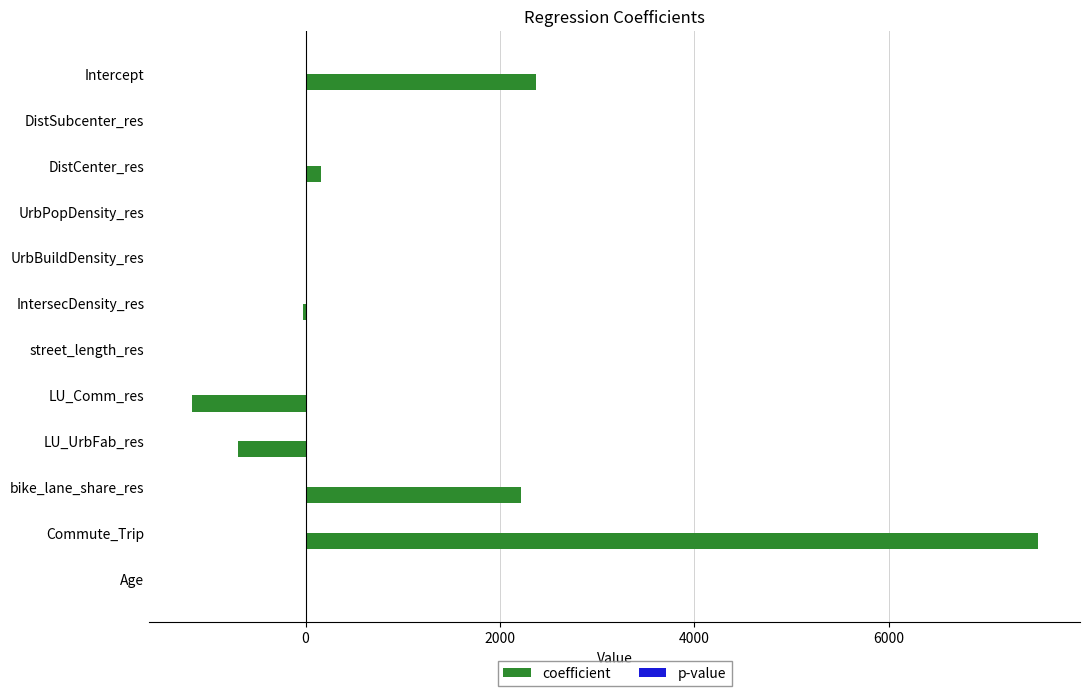

What is the maximum value shown in the chart?

7534.7